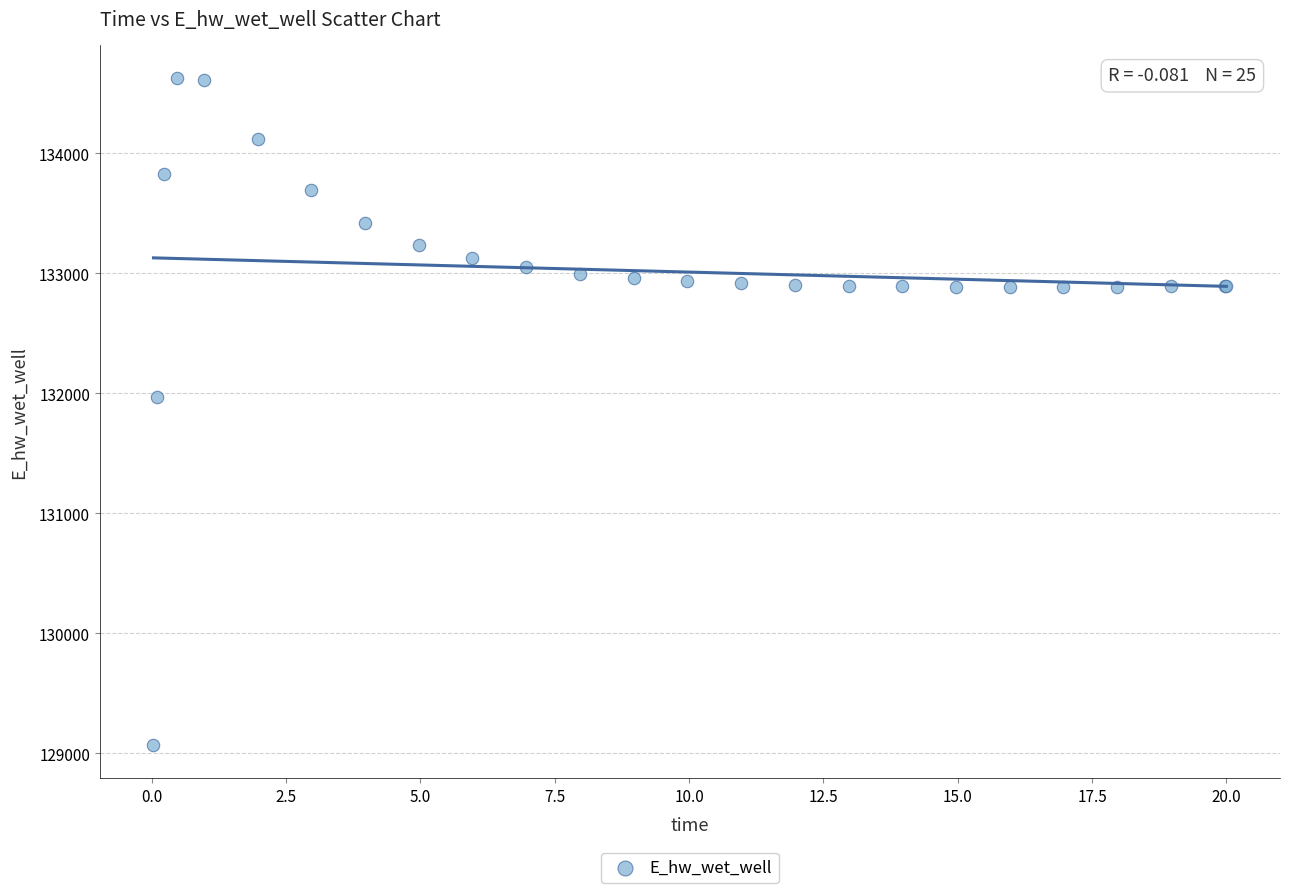

What Y value in the scatter plot is closest to 131848?

131969.7